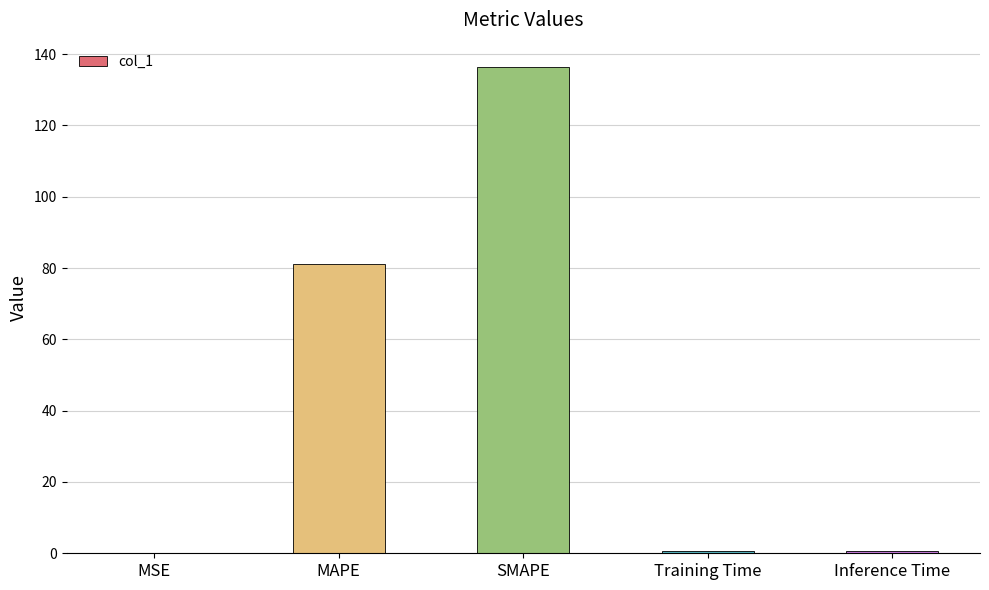

What is the greatest value displayed?

136.4